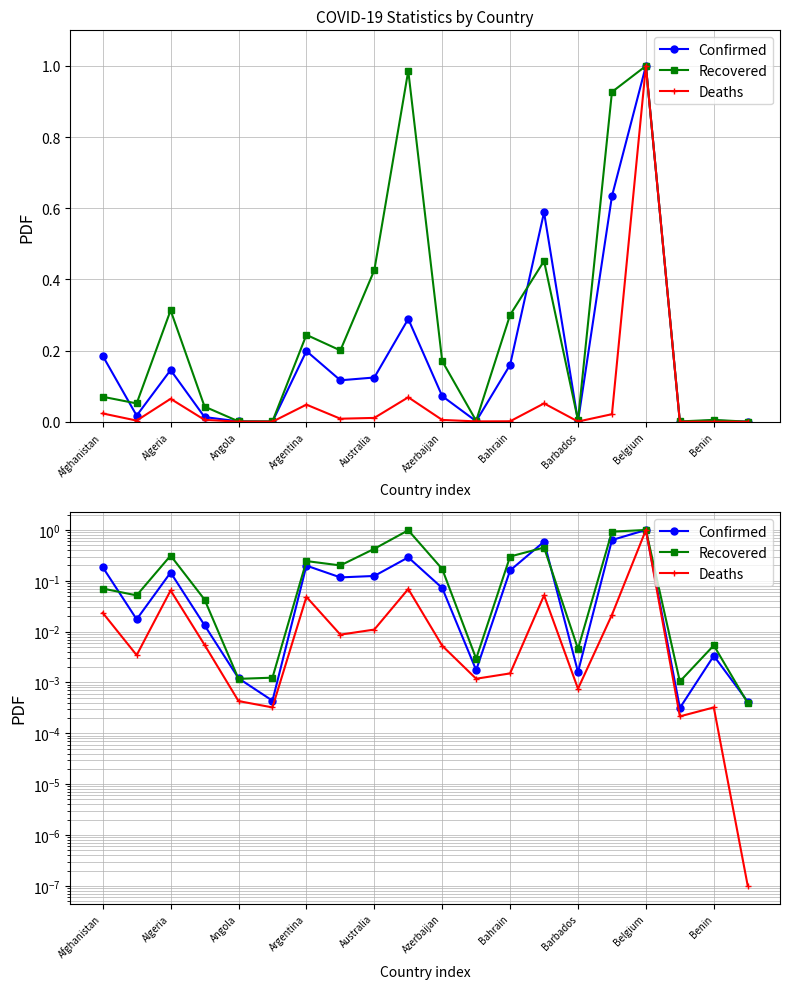

Is it true that Recovered equals 0.1 at Bahrain?

False